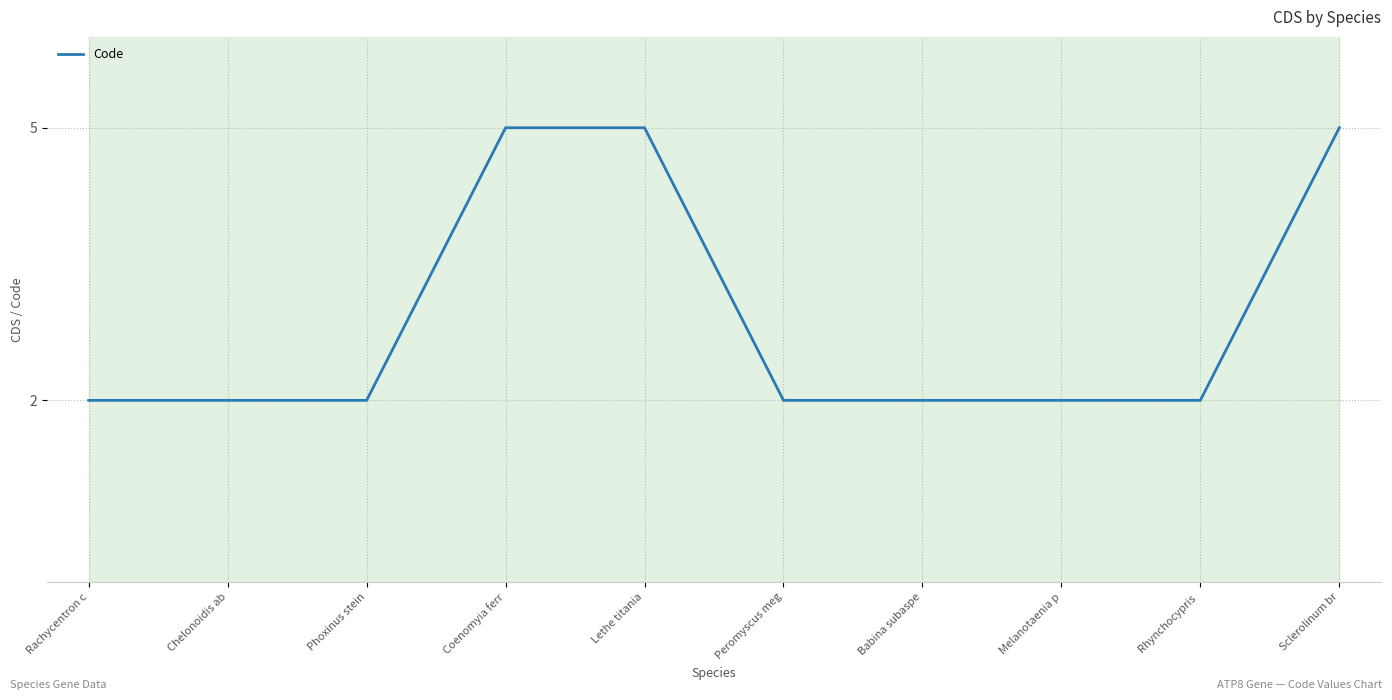

Is this an area chart (filled region under the line)?

No